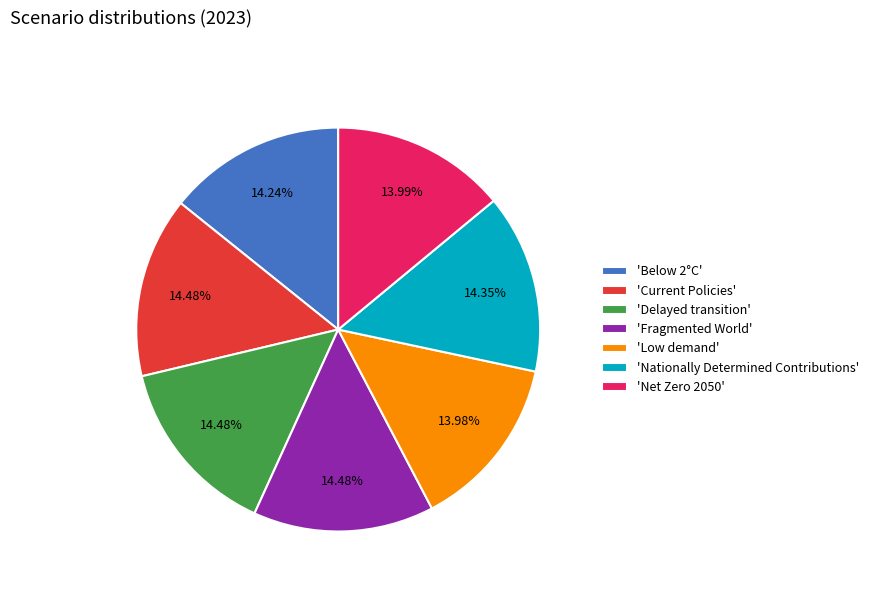

Do 'Below 2°C' and 'Low demand' together represent more than half of the pie?

No